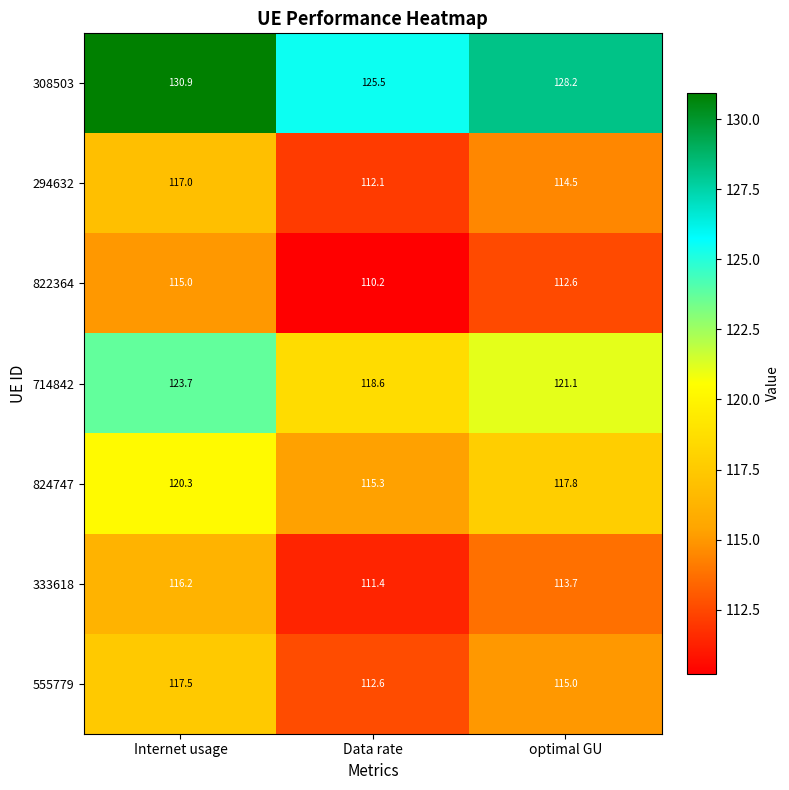

What is the greatest value displayed?

130.9